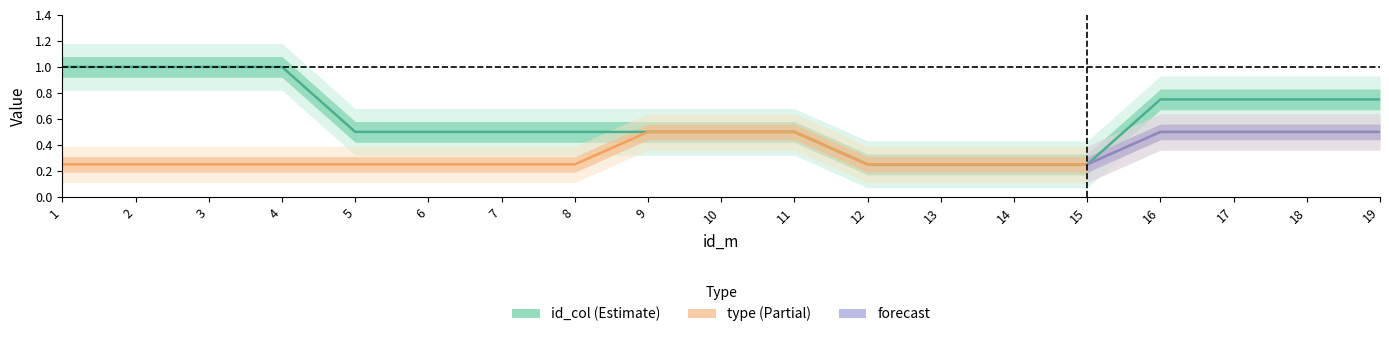

Which series has the widest spread of values?

id_col